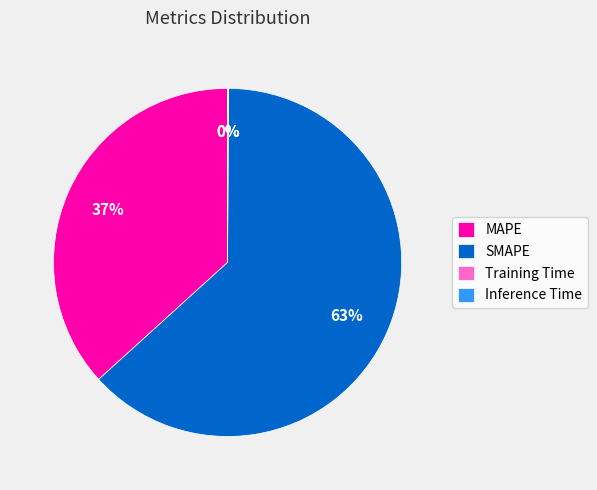

Is there a majority slice in this chart?

Yes